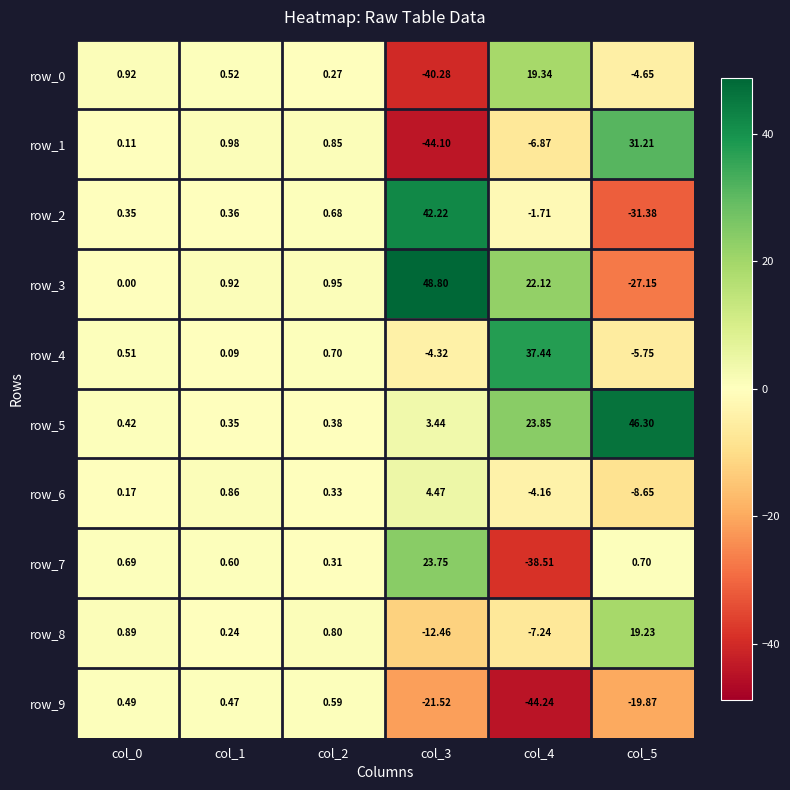

Is the value of row_1 at col_2 greater than the value of row_6 at col_1?

No